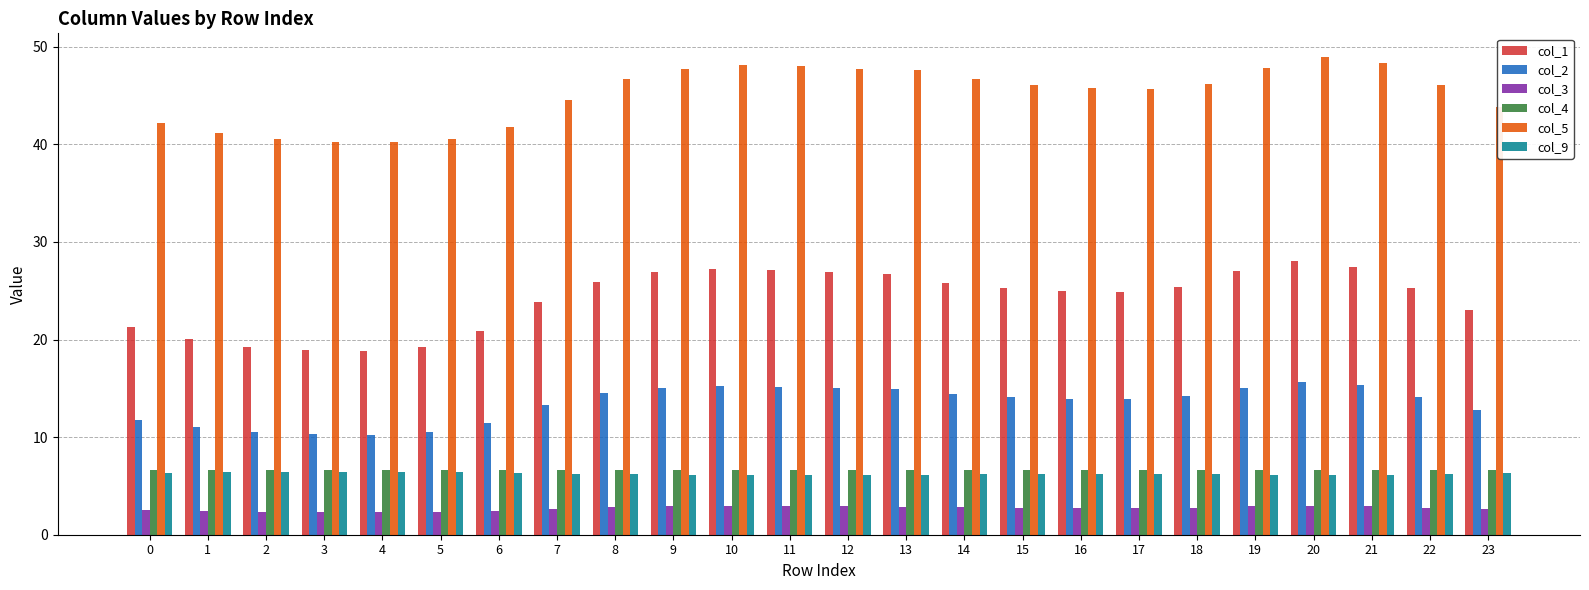

The col_9 series shows 6.3 at 0. True or false?

True